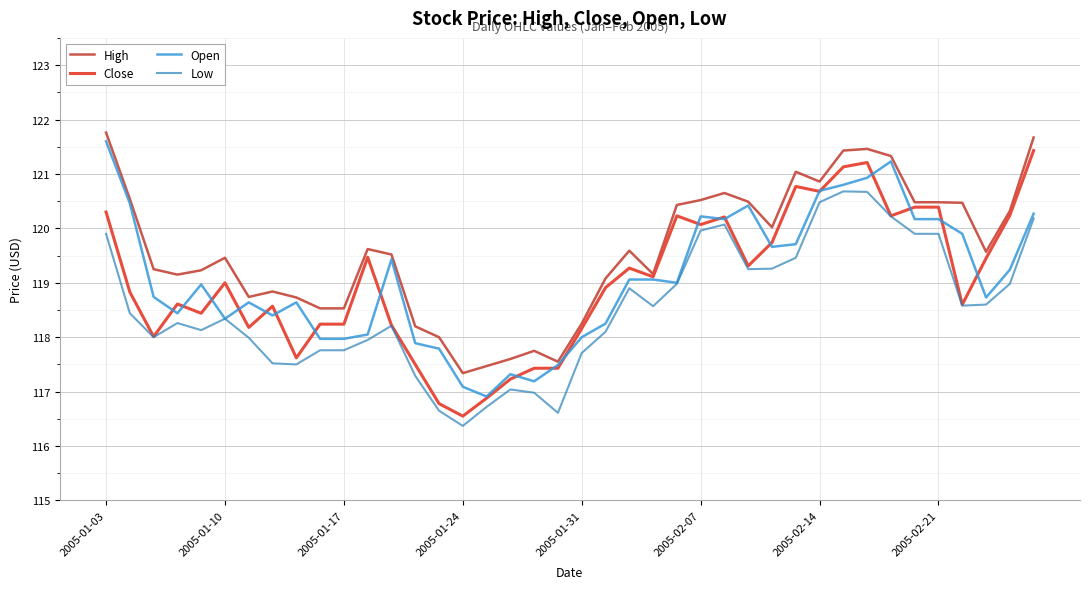

What is the minimum value shown in the chart?

116.4